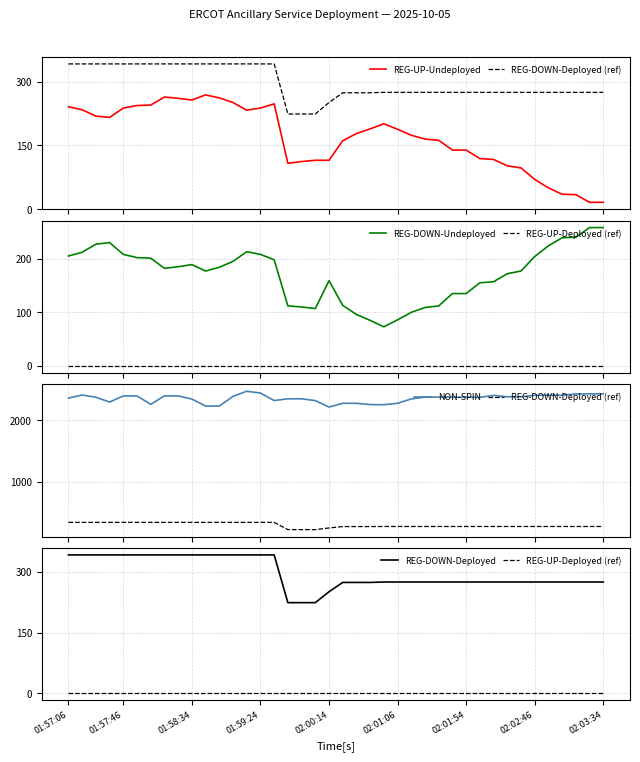

Which series has the widest spread of values?

NON-SPIN